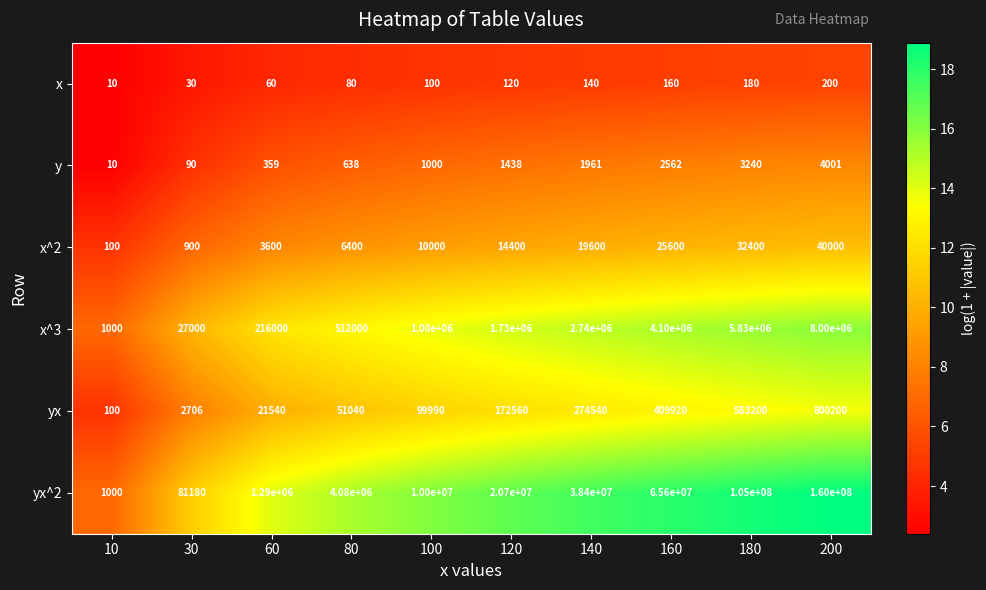

How many series are shown in this chart?

6